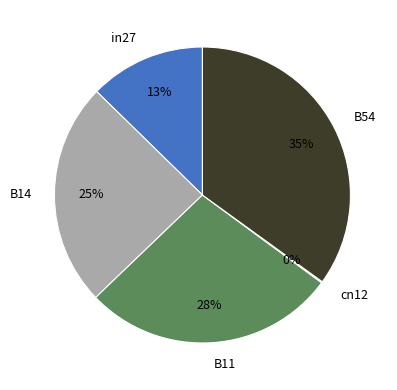

Combined, do in27 and B14 account for over 50%?

No